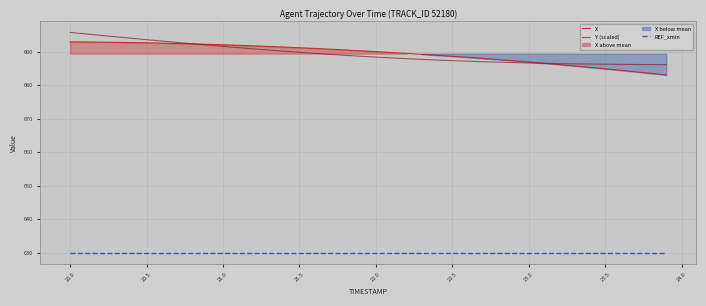

What is the highest value of the Y (scaled) series?

695.8